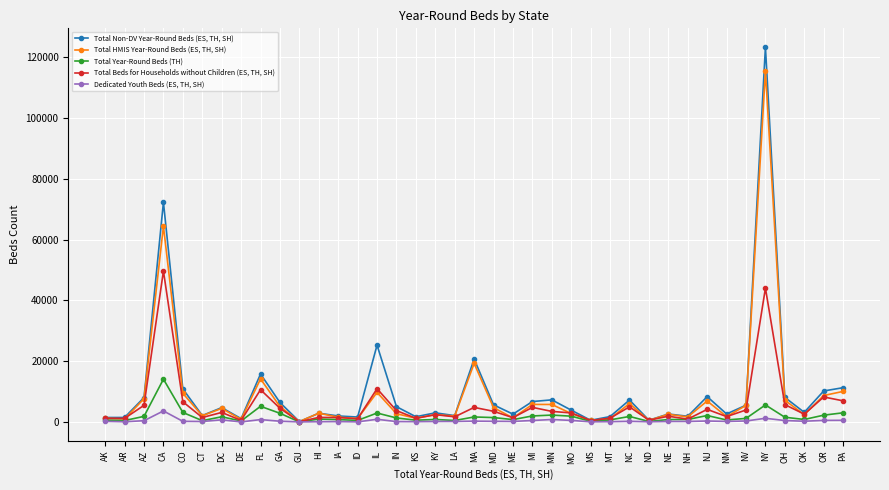

Which series changed the most between KY and PA?

Total Non-DV Year-Round Beds (ES, TH, SH)